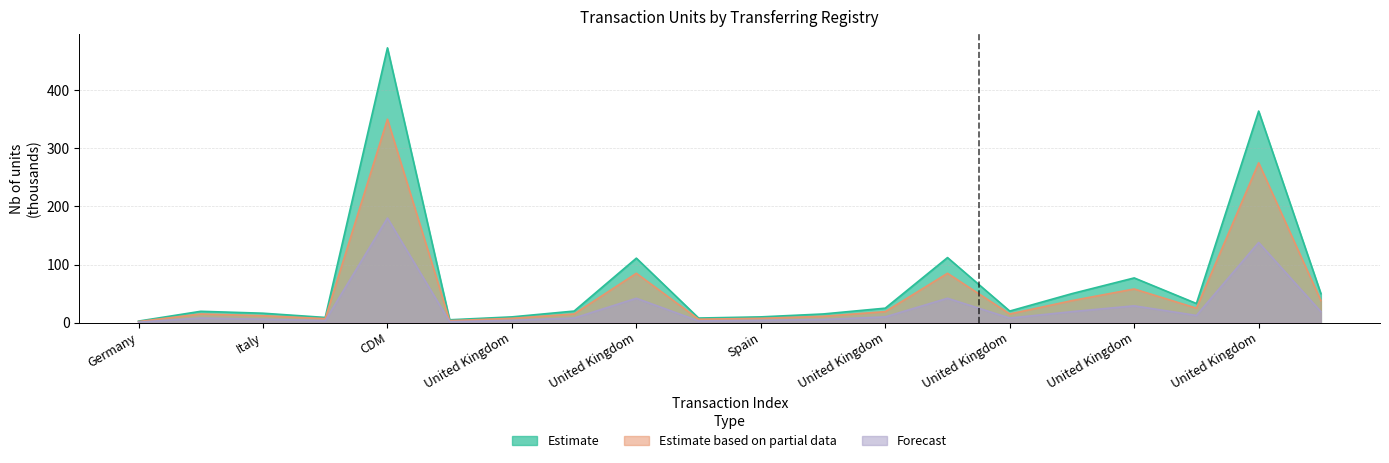

True or false: Forecast and Estimate based on partial data intersect in this chart.

False